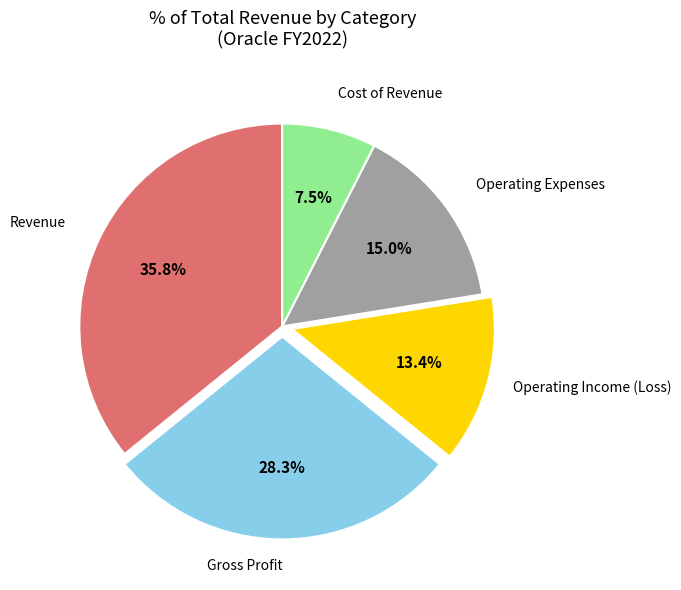

Rank the categories by value from lowest to highest.

Cost of Revenue, Operating Income (Loss), Operating Expenses, Gross Profit, Revenue